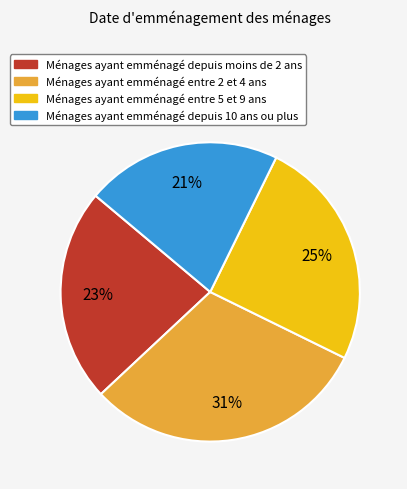

Does Ménages ayant emménagé entre 2 et 4 ans account for over 50% of the chart?

No